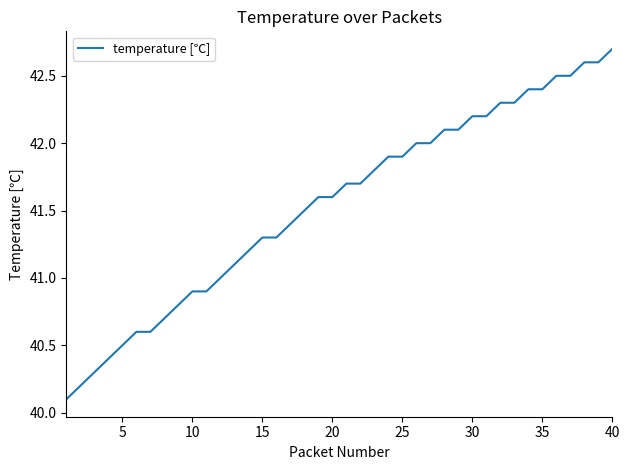

What is the minimum value shown in the chart?

40.1